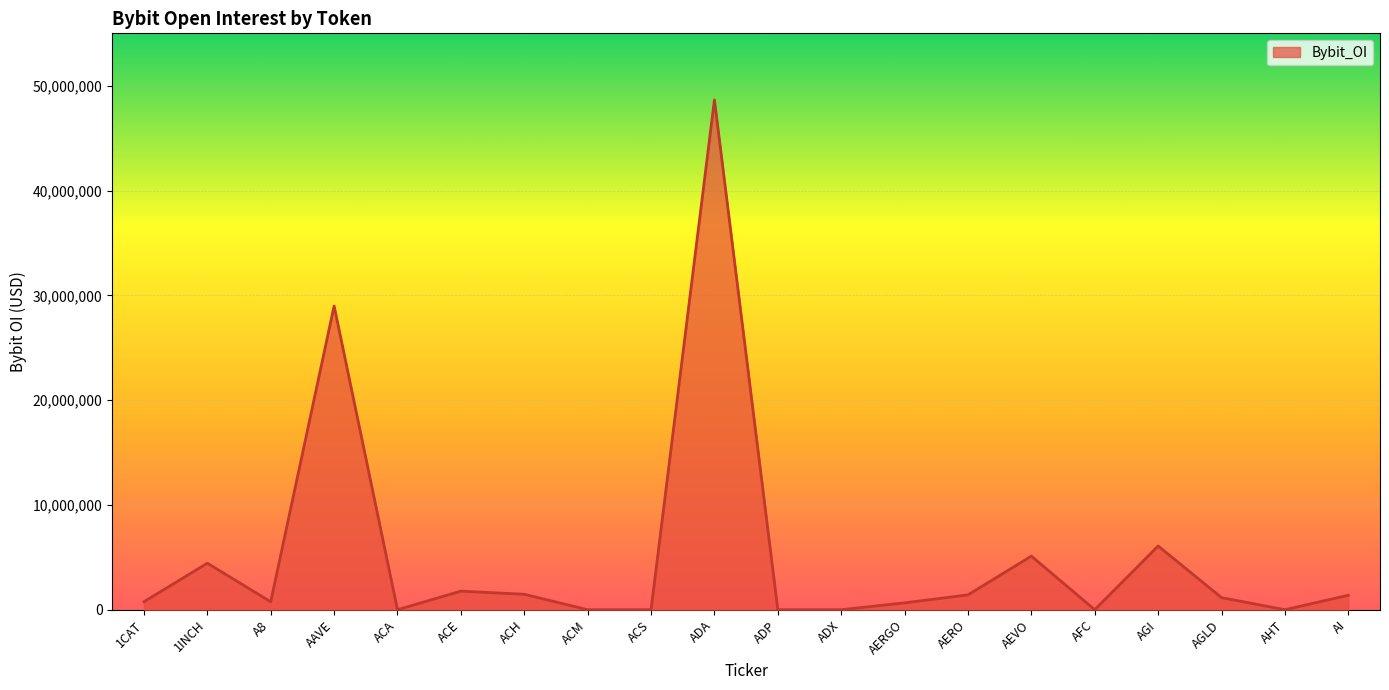

How many categories are shown in the chart?

20